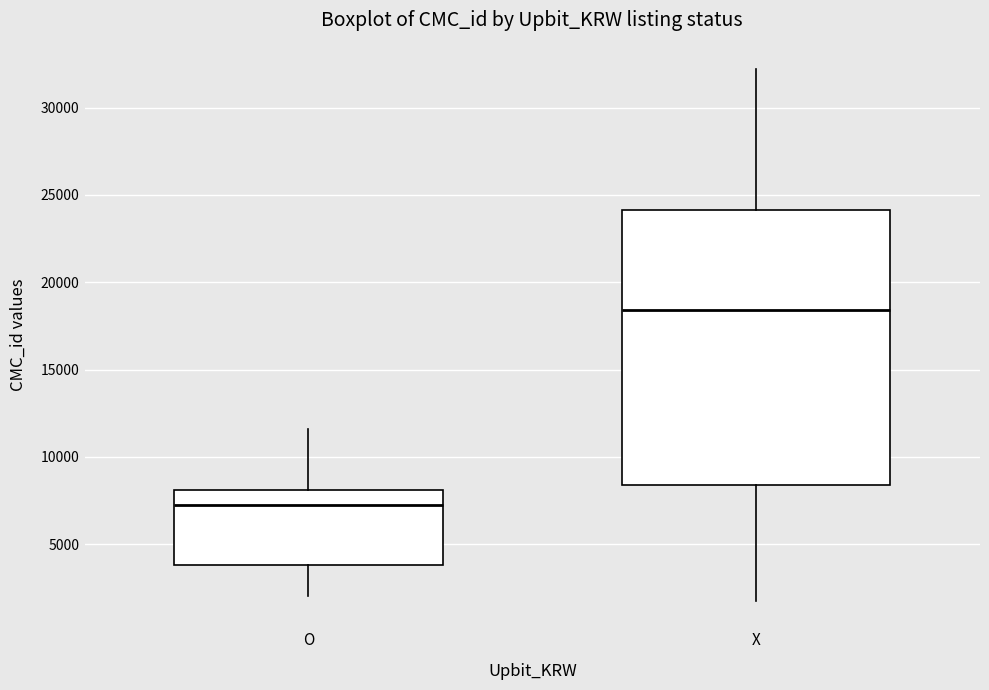

Reading left to right, read every box against the y-axis: the position of its median line, the range the box covers, and the ends of its whiskers. The values are not printed on the chart, so give them approximately, as read against the axis.

O: median 7500, box 4000 to 8000, whiskers 2000 to 11500
X: median 18500, box 8500 to 24000, whiskers 2000 to 32000